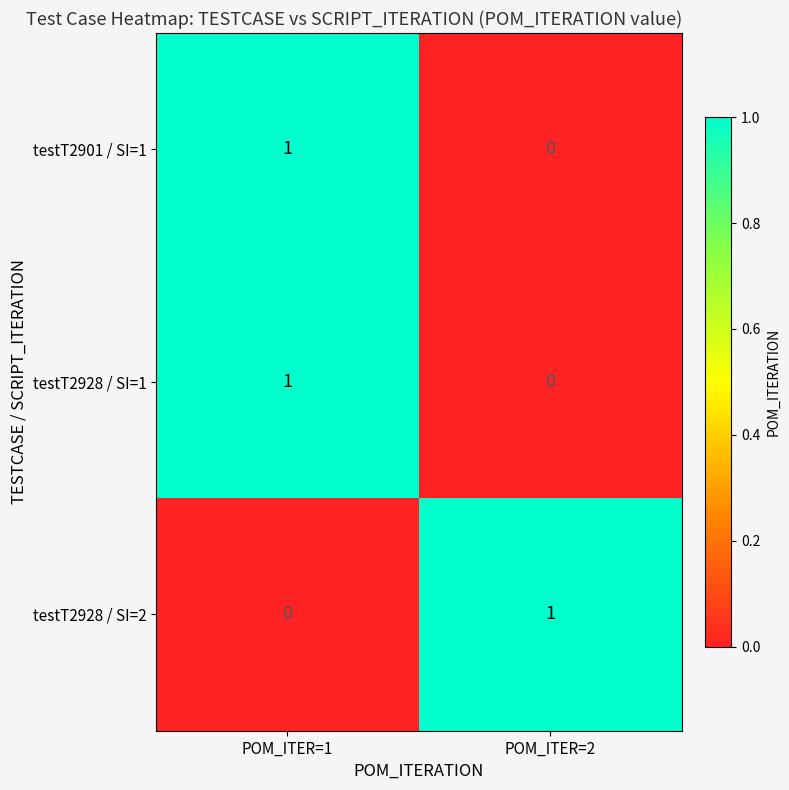

What is the total value across all series at POM_ITER=1?

2